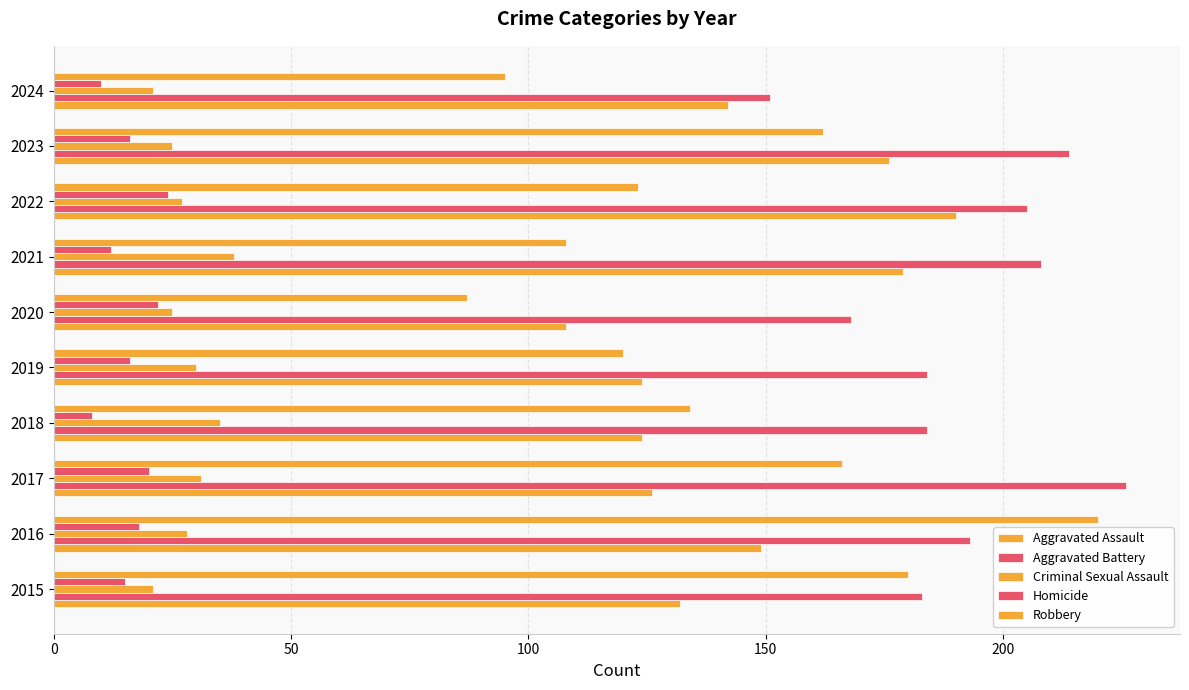

List the series in order of their peak value, lowest first.

Homicide, Criminal Sexual Assault, Aggravated Assault, Robbery, Aggravated Battery